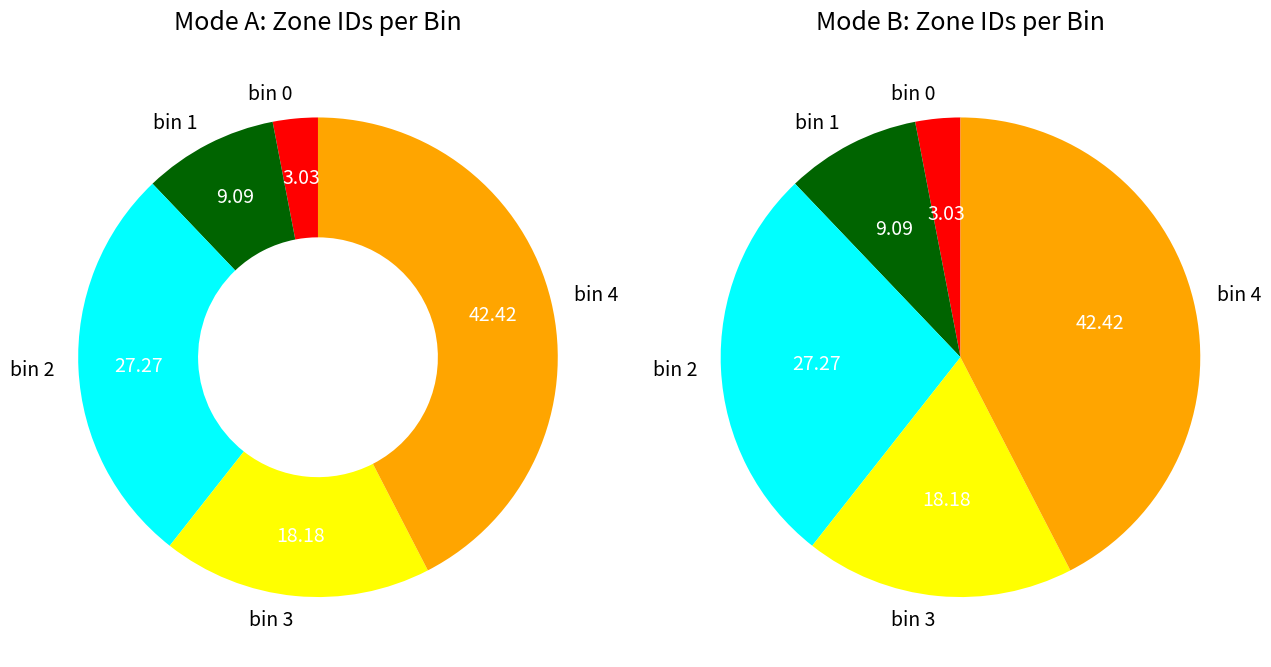

How many slices are in this pie chart?

5